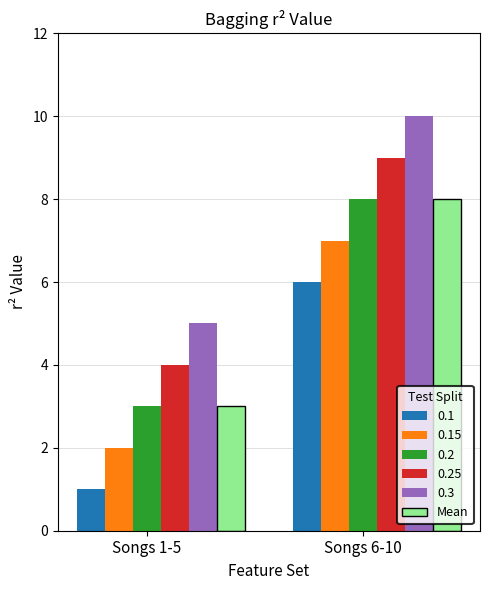

What is the average value of the 4 series?

6